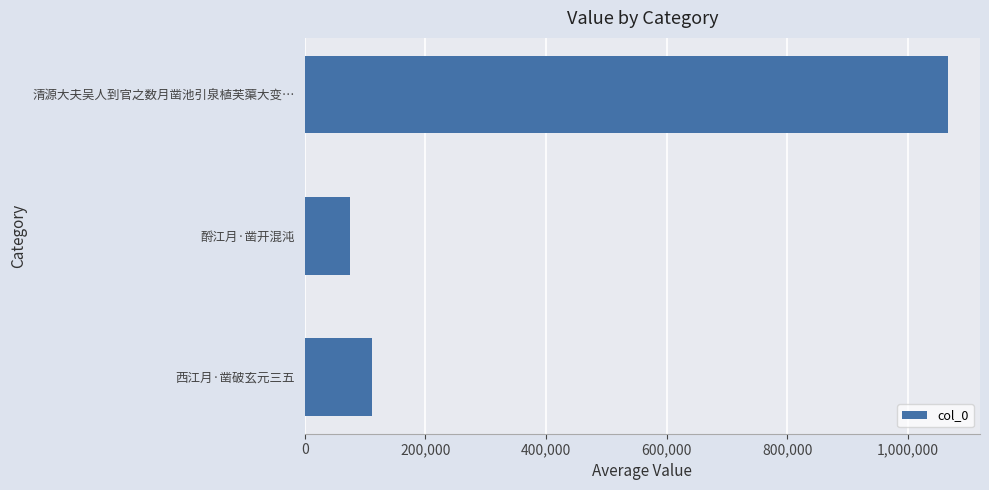

What is the difference between the maximum and minimum values?

990082